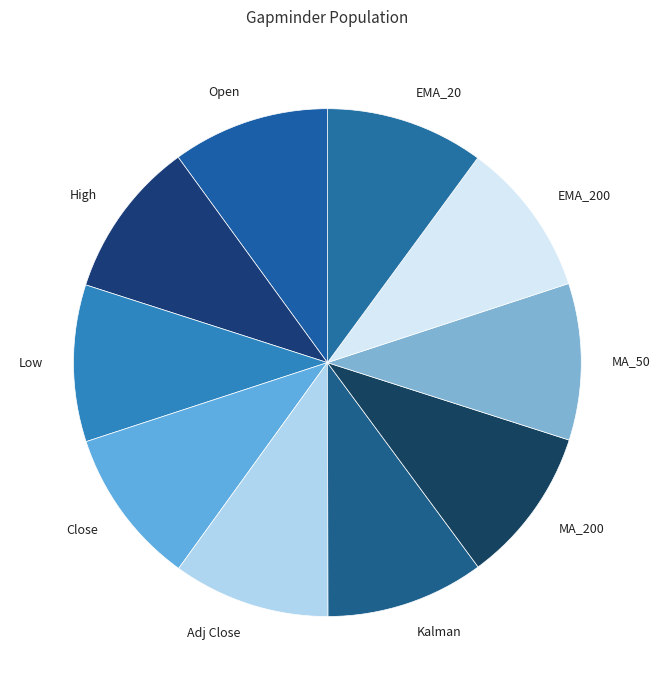

What is the ratio of the value at Low to the value at MA_200?

1.0